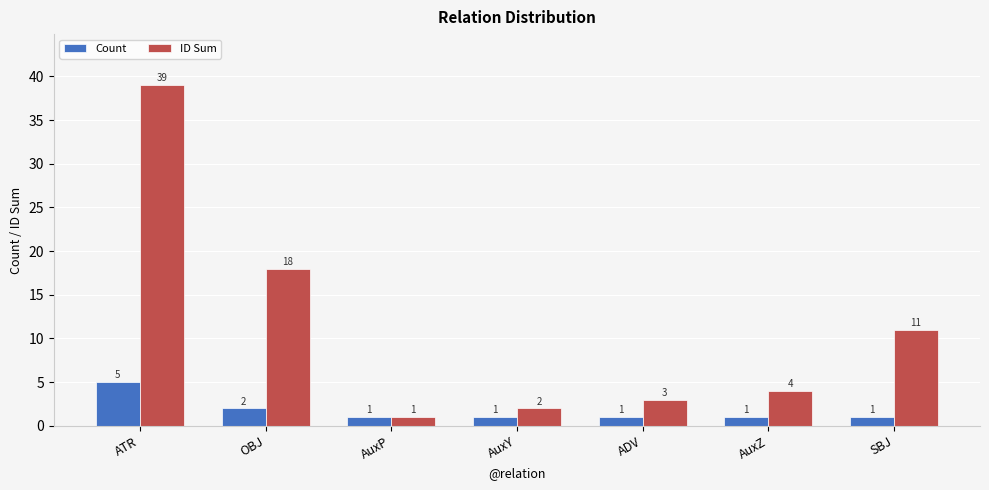

What is the sum of the Count values at AuxY and SBJ?

2